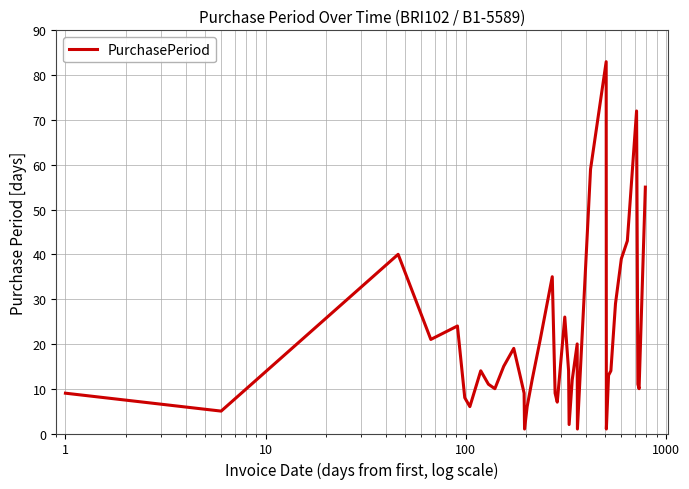

What is the greatest value displayed?

83